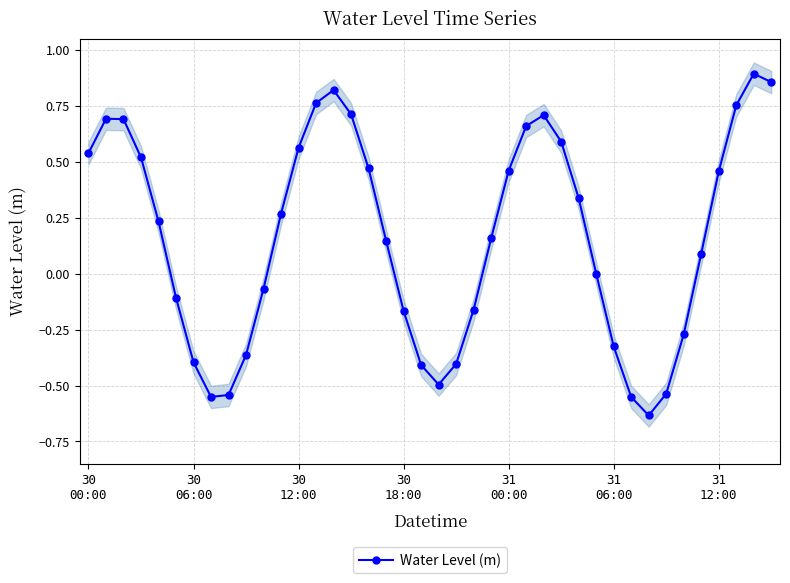

What is the change in value from 25 to 39?

+0.2